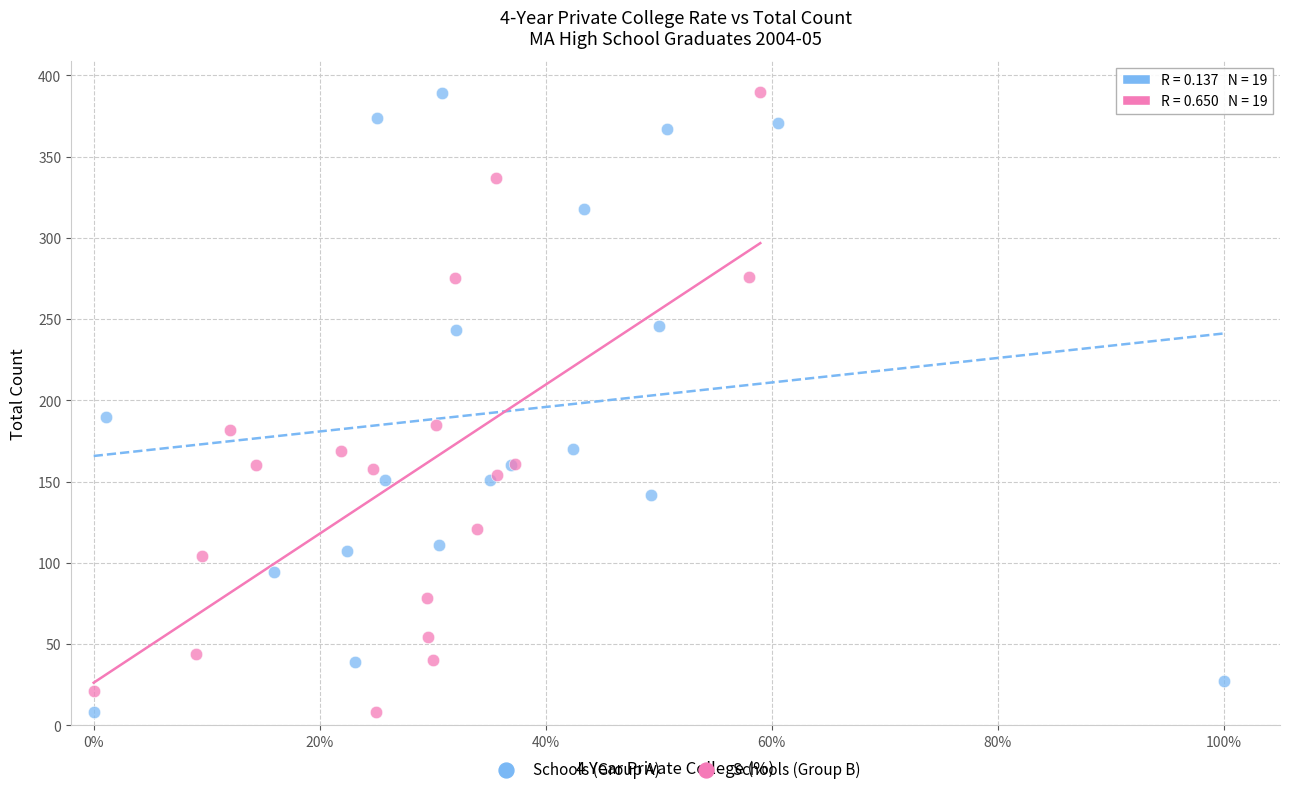

What are all the series names shown in the legend?

Schools (Group A), Schools (Group B)